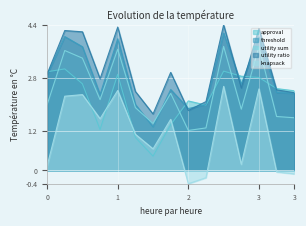

What is the value of the approval point at the 15th from the left?

2.4